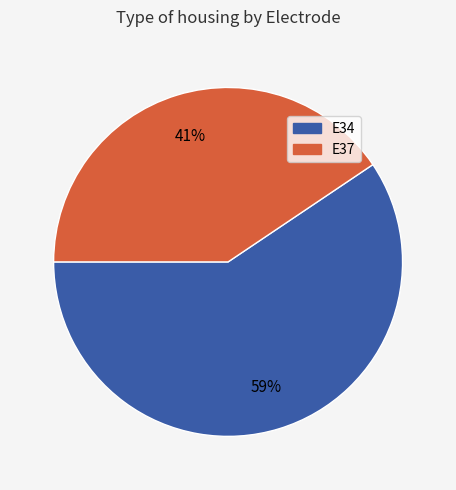

To the nearest percent, what is the combined percentage of E34 and E37?

100%